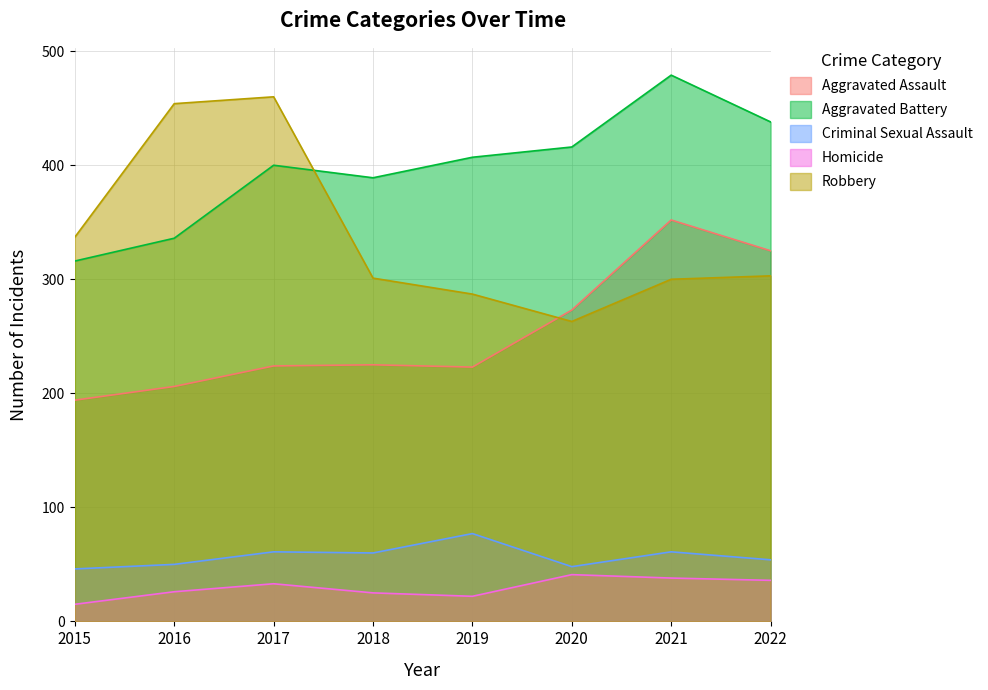

At which label does Robbery first exceed 303?

2015